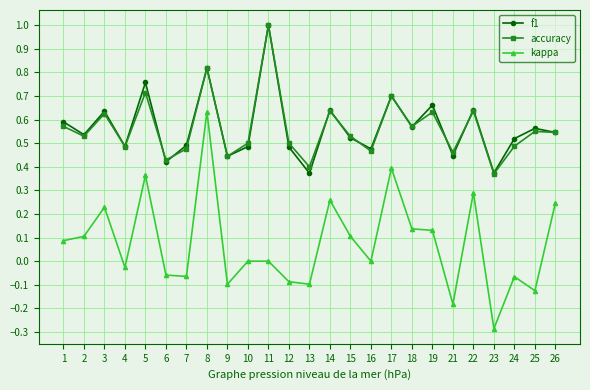

True or false: accuracy has a value of 0.1 at 7.

False